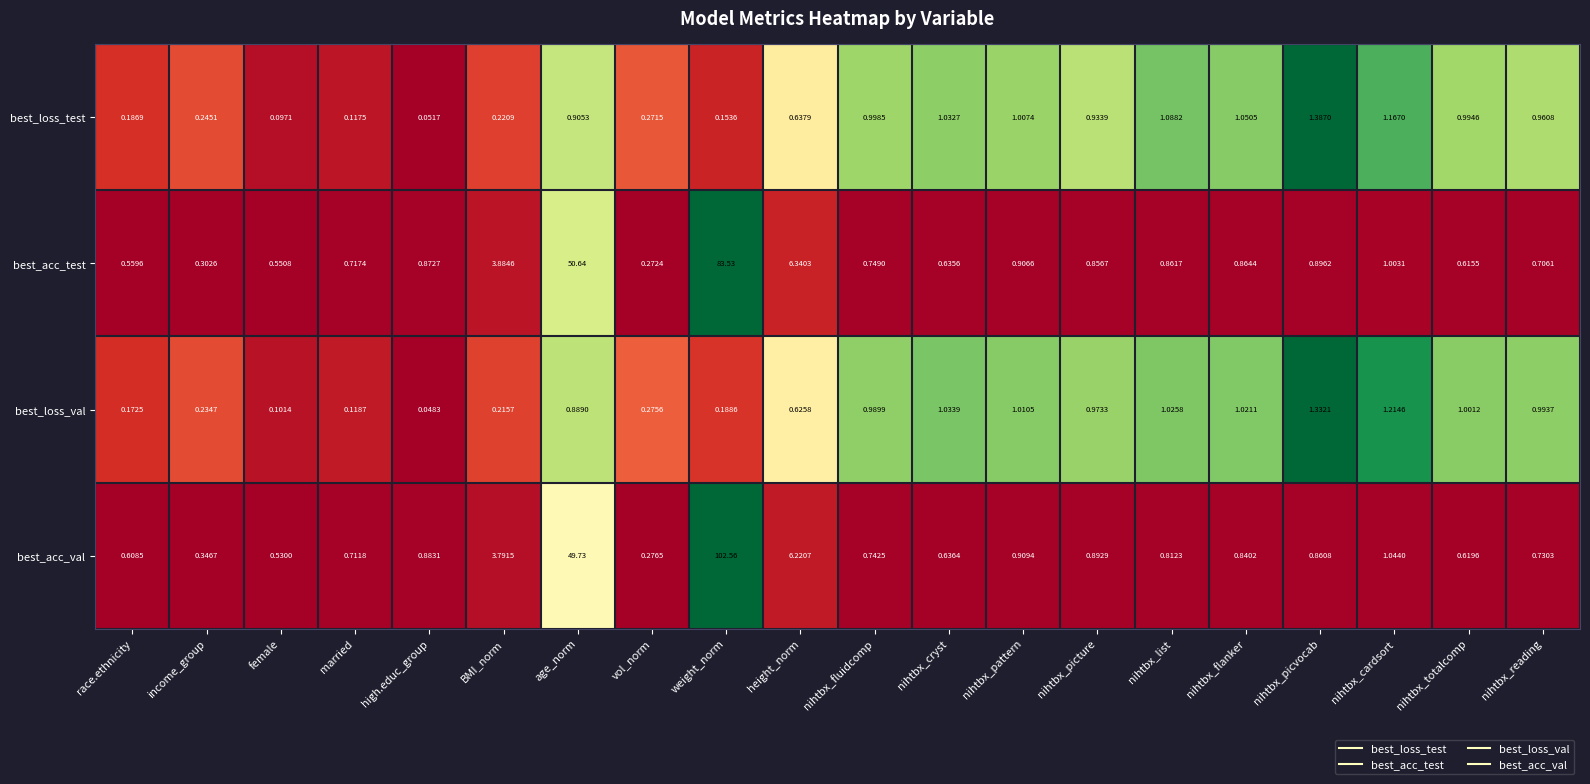

At how many categories does at least one series exceed 0?

20